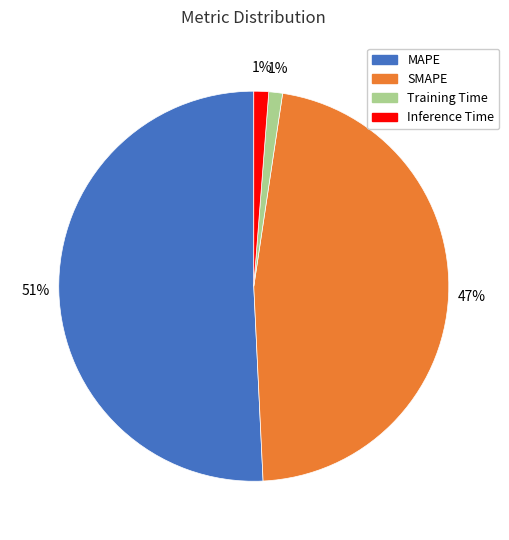

What percentage is the Inference Time slice, to the nearest percent?

1%